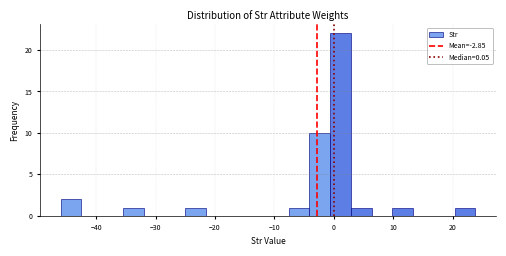

Around what value on the x-axis is the tallest bar? Give the approximate position of its centre, as read against the axis.

1